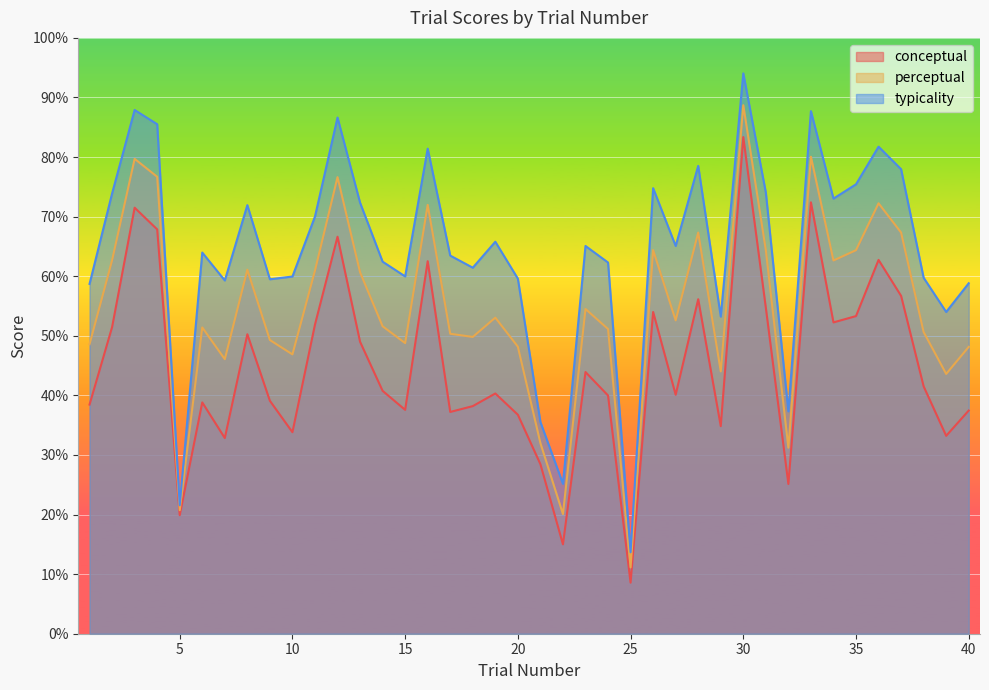

What is the value of the typicality point at the 10th from the left?

60.0